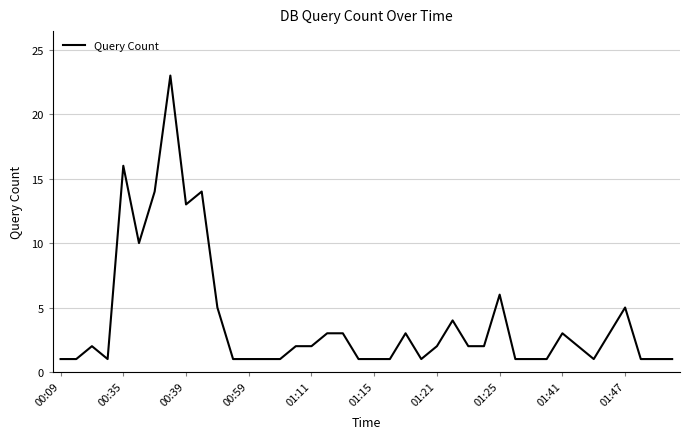

What is the greatest value displayed?

23